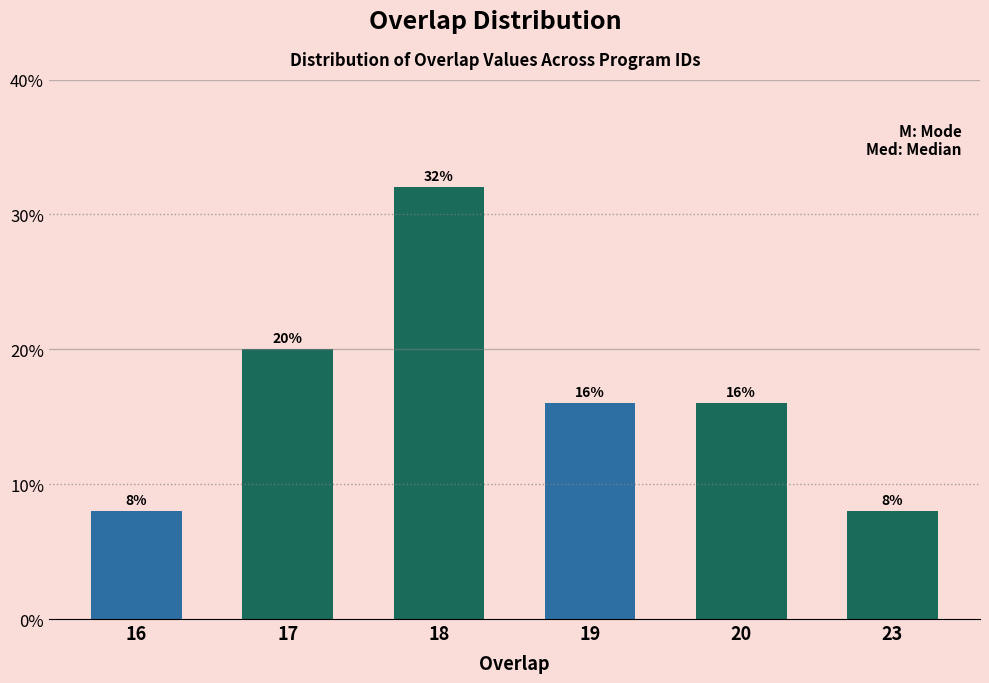

Reading left to right, transcribe all the data shown in this chart.

16=8	17=20	18=32	19=16	20=16	23=8